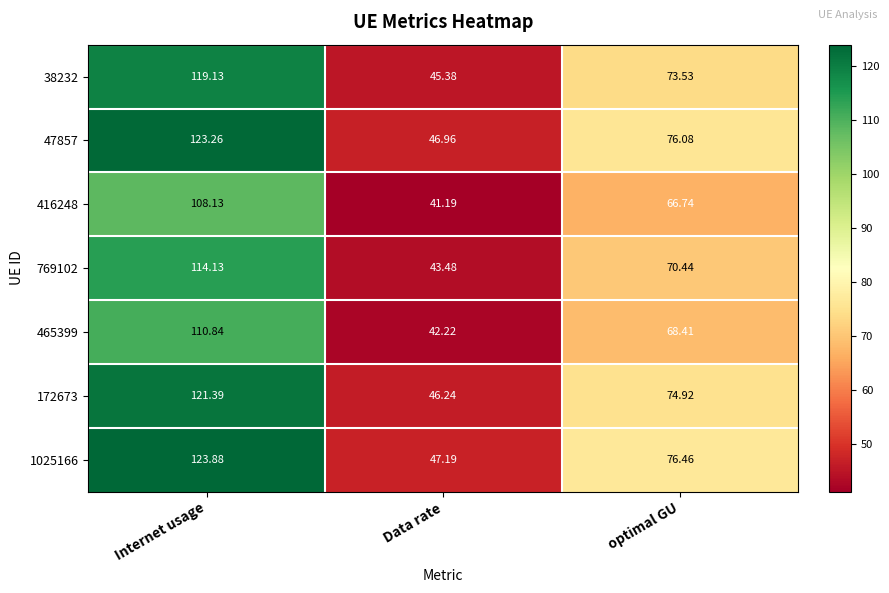

At which category is the sum across all series the highest?

Internet usage